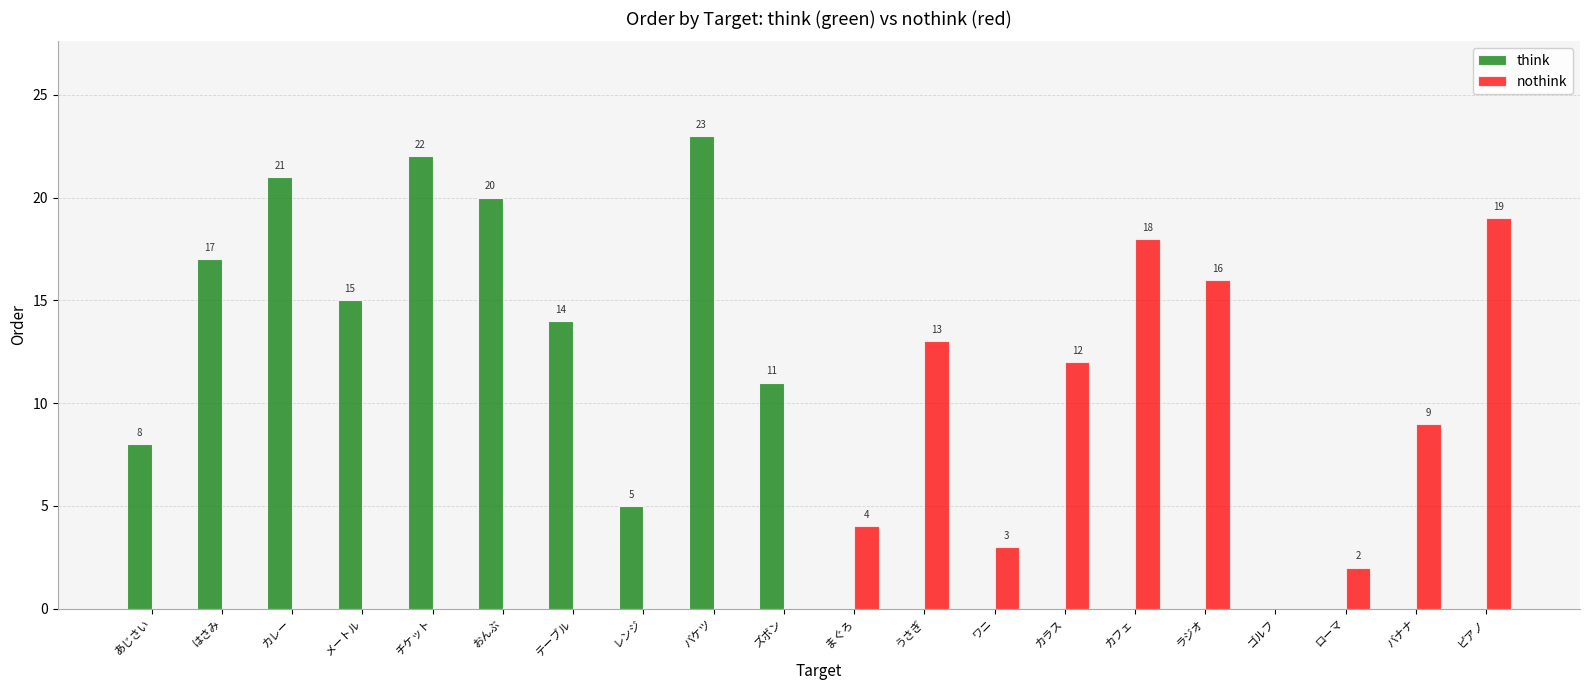

Is it true that nothink equals 0 at メートル?

True